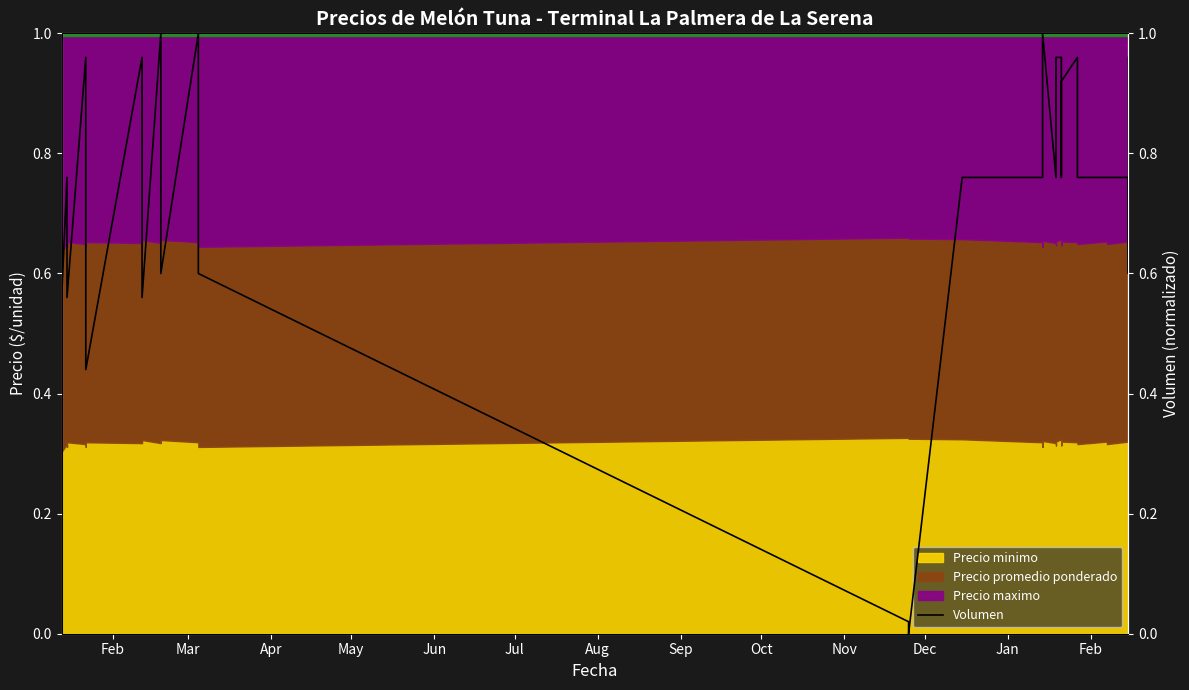

How many interior local valleys (lower than both neighbors) does the data have?

7